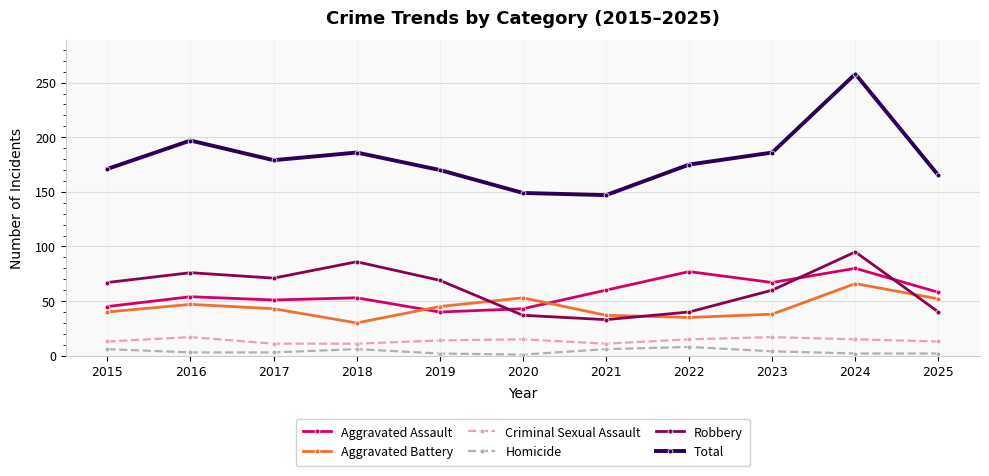

At which label is Total closest to 202?

2016